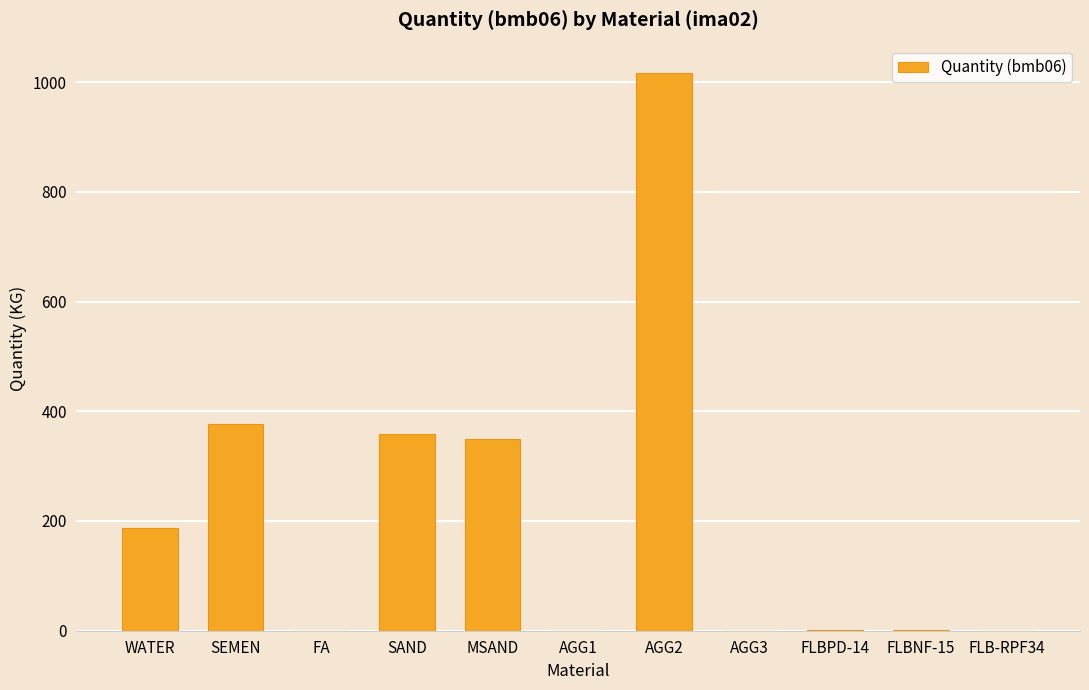

How many data points does each series have?

11